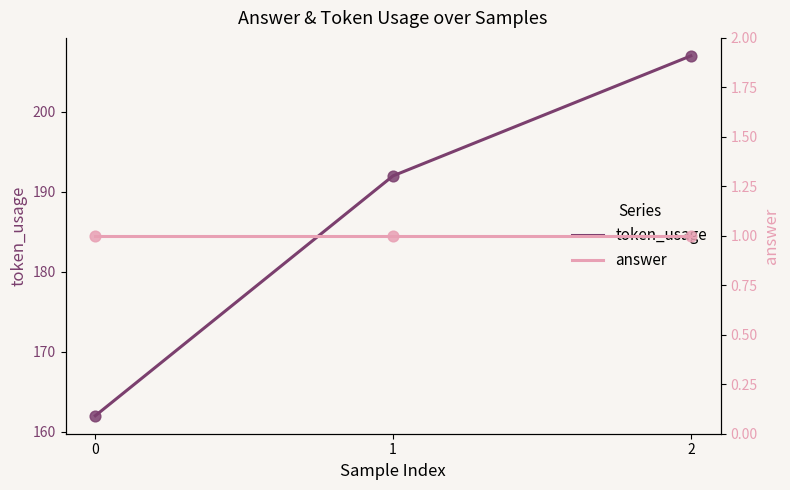

Which series contains the lowest Y value?

answer